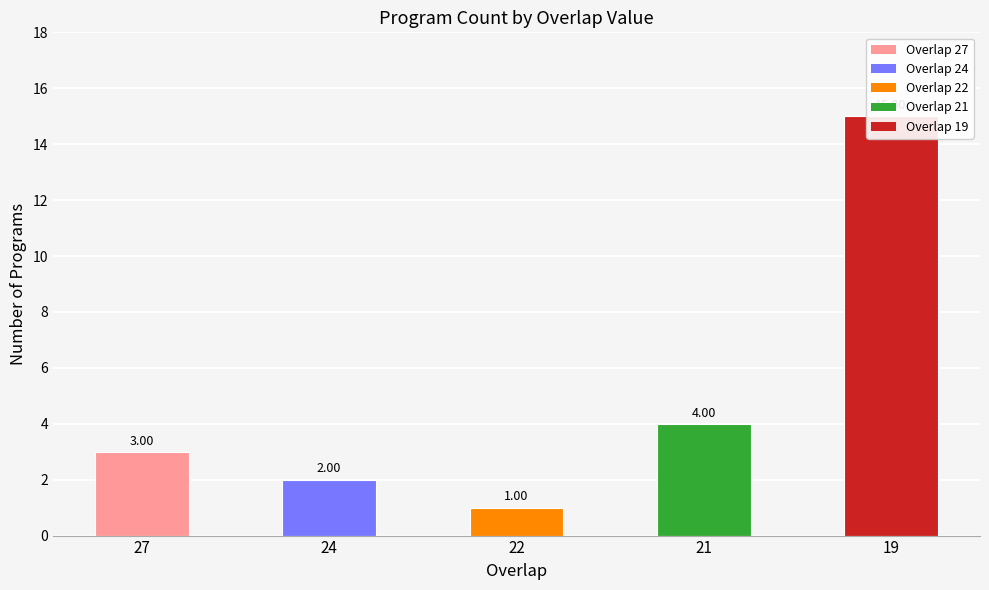

How many categories are shown in the chart?

5